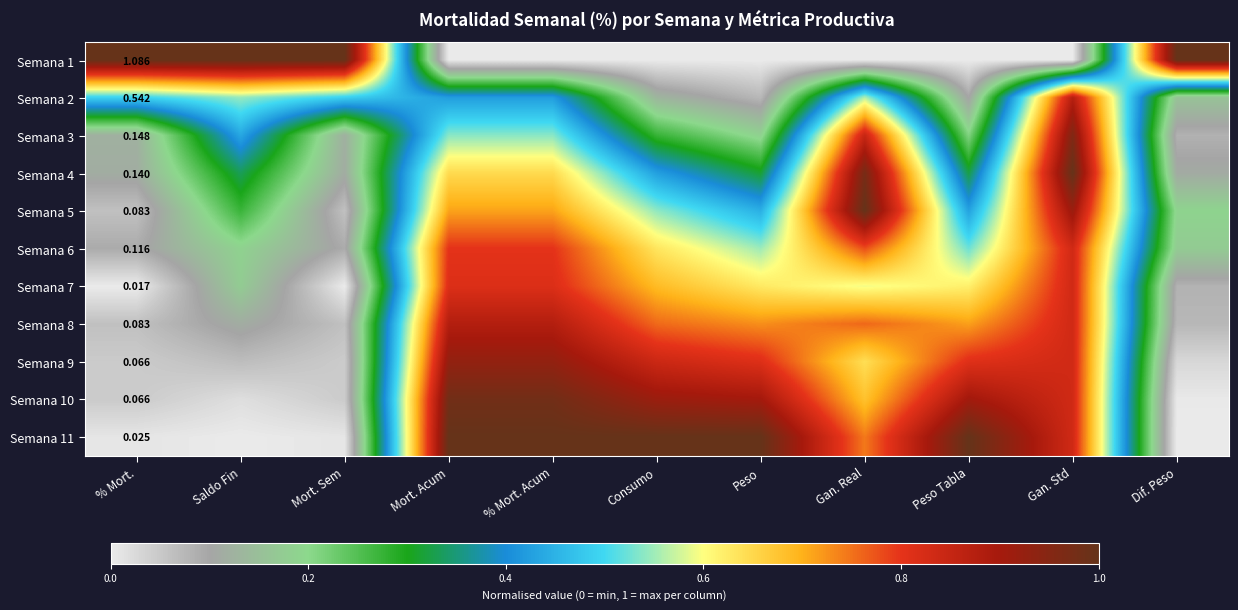

Count the number of categories in the chart.

11